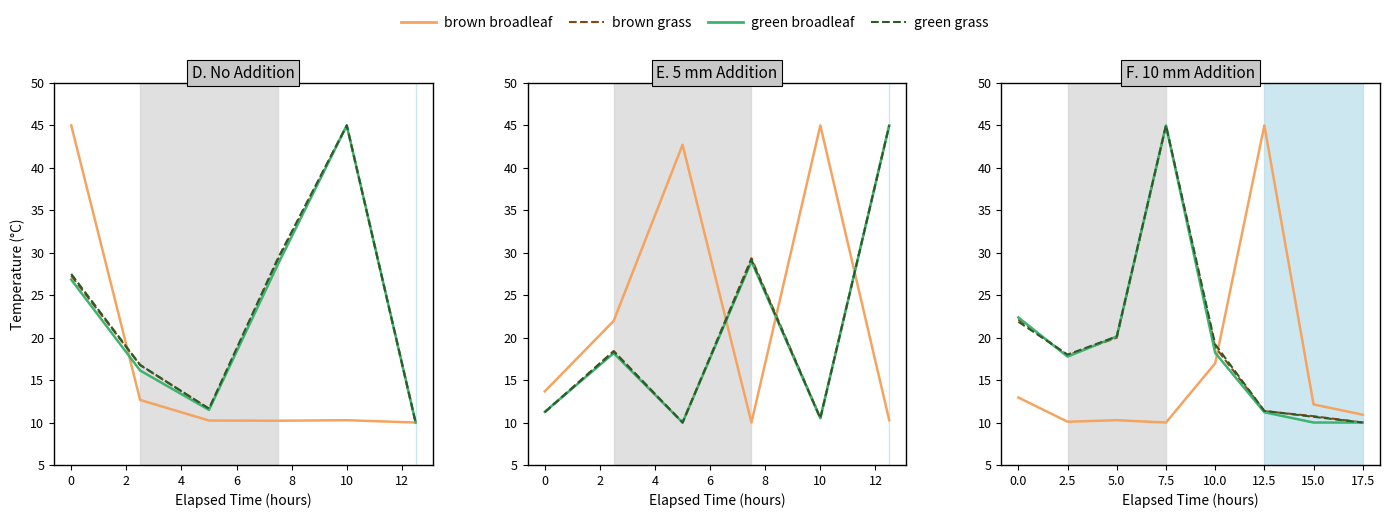

What position from the right is 12.5?

3